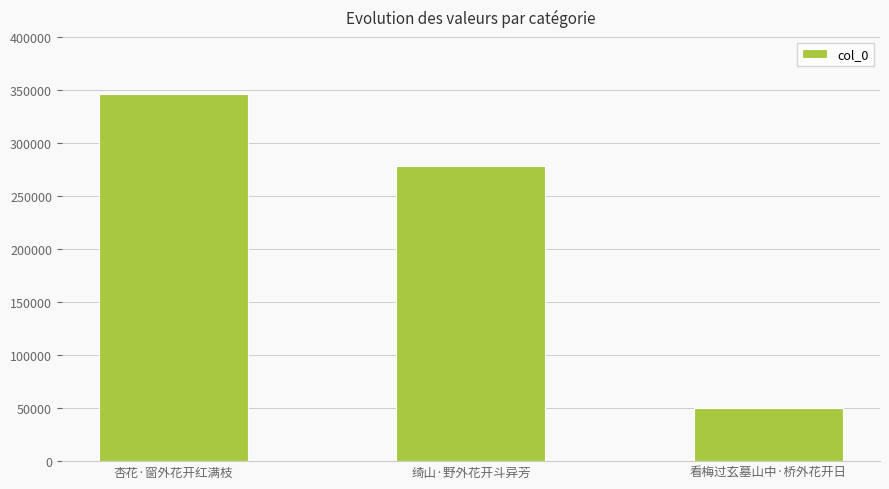

What is the minimum value shown in the chart?

49847